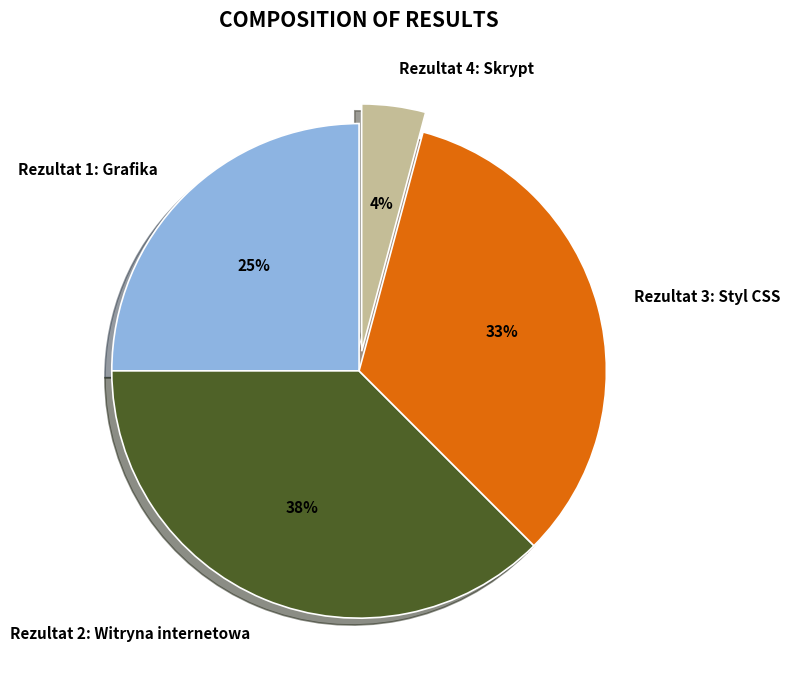

Do Rezultat 2: Witryna internetowa and Rezultat 1: Grafika together represent more than half of the pie?

Yes